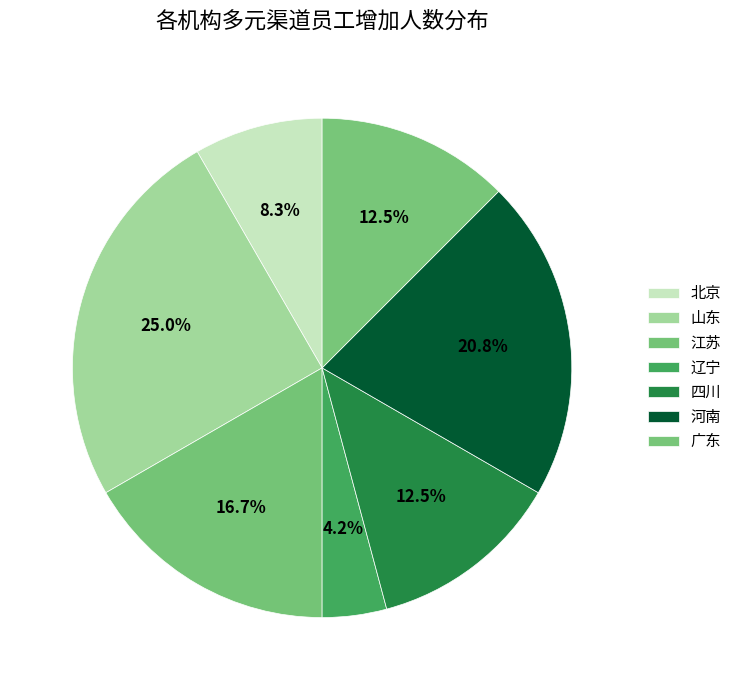

Is the sum of 广东 and 四川 greater than half?

No